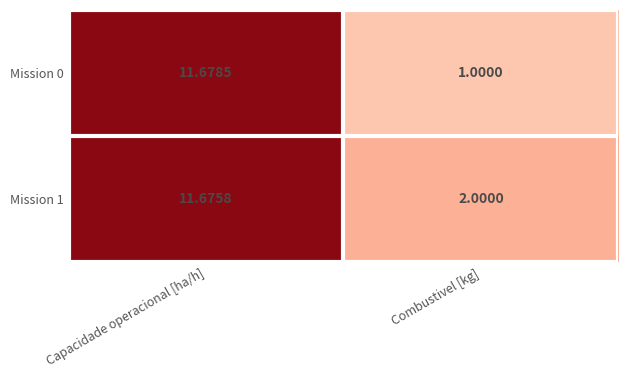

At Capacidade operacional [ha/h], list the series in order from largest to smallest.

Mission 0, Mission 1